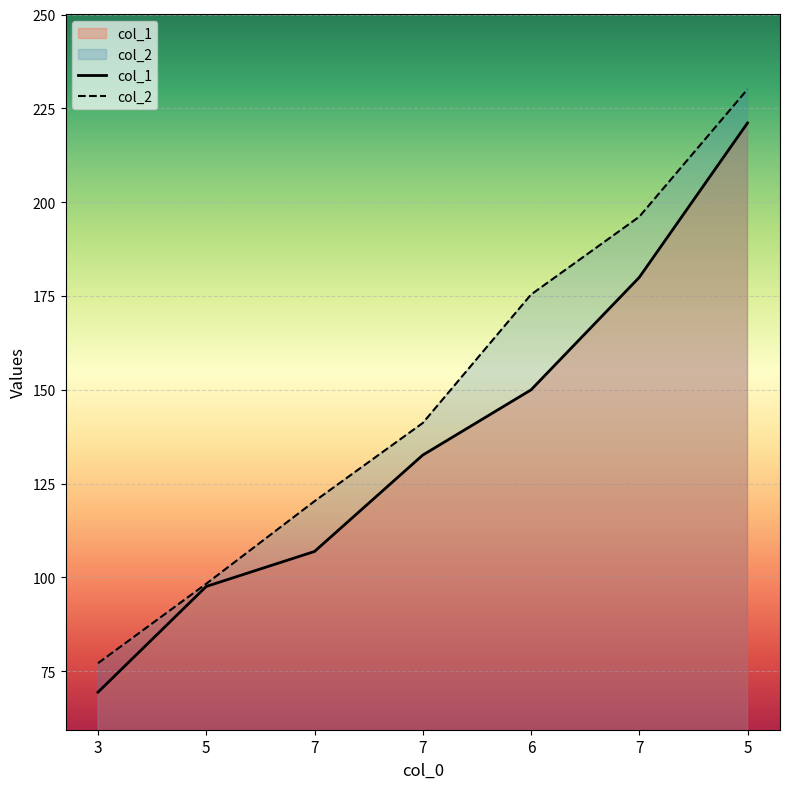

At 6, list the series in order from smallest to largest.

col_1, col_2